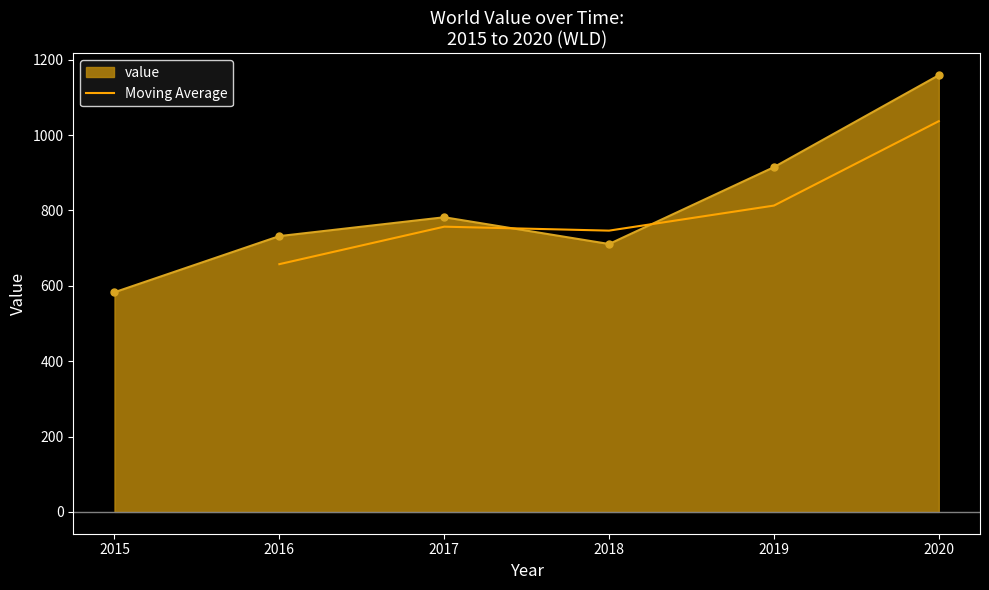

How many interior local peaks (higher than both neighbors) does the data have?

1